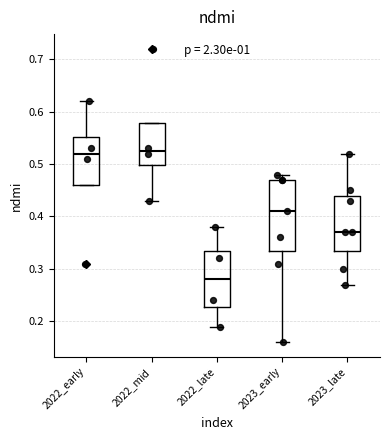

Where does the upper whisker of the box for 2023_early end on the y-axis? The values are not printed on the chart, so give them approximately, as read against the axis.

0.48